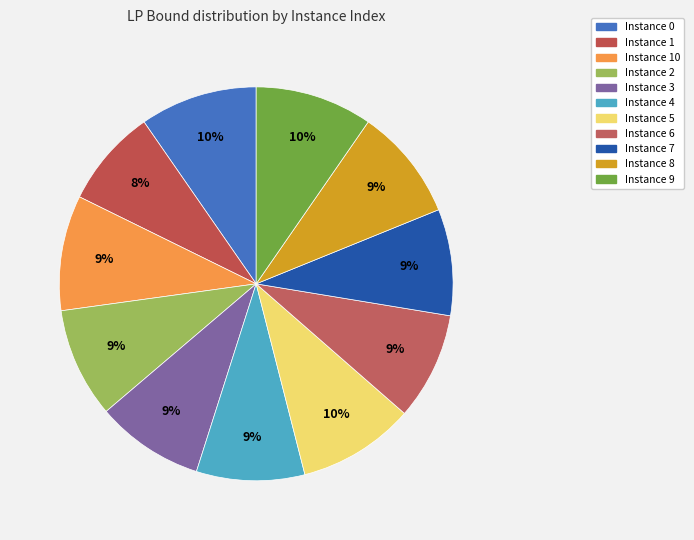

How many segments does this pie chart have?

11